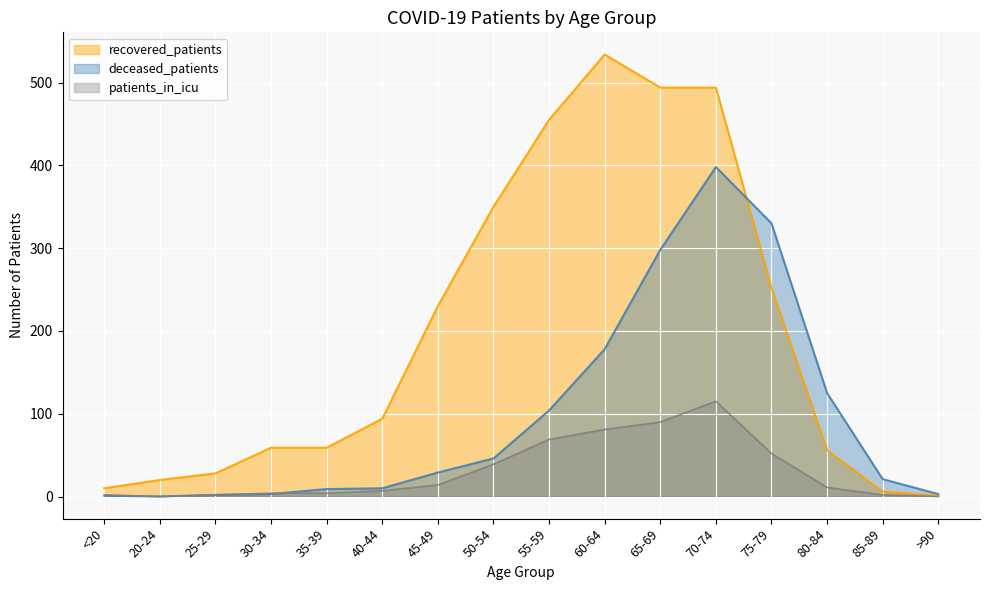

The recovered_patients series shows 20 at 35-39. True or false?

False